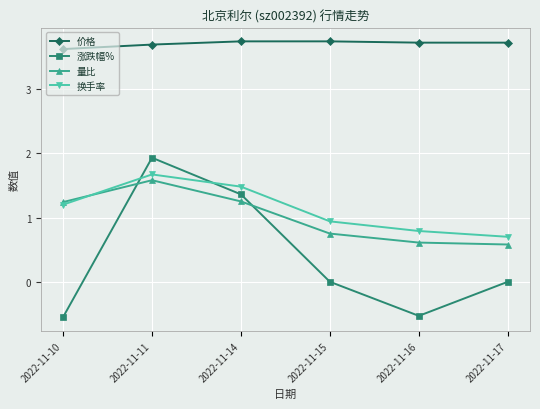

Which series has the largest total across all categories?

价格